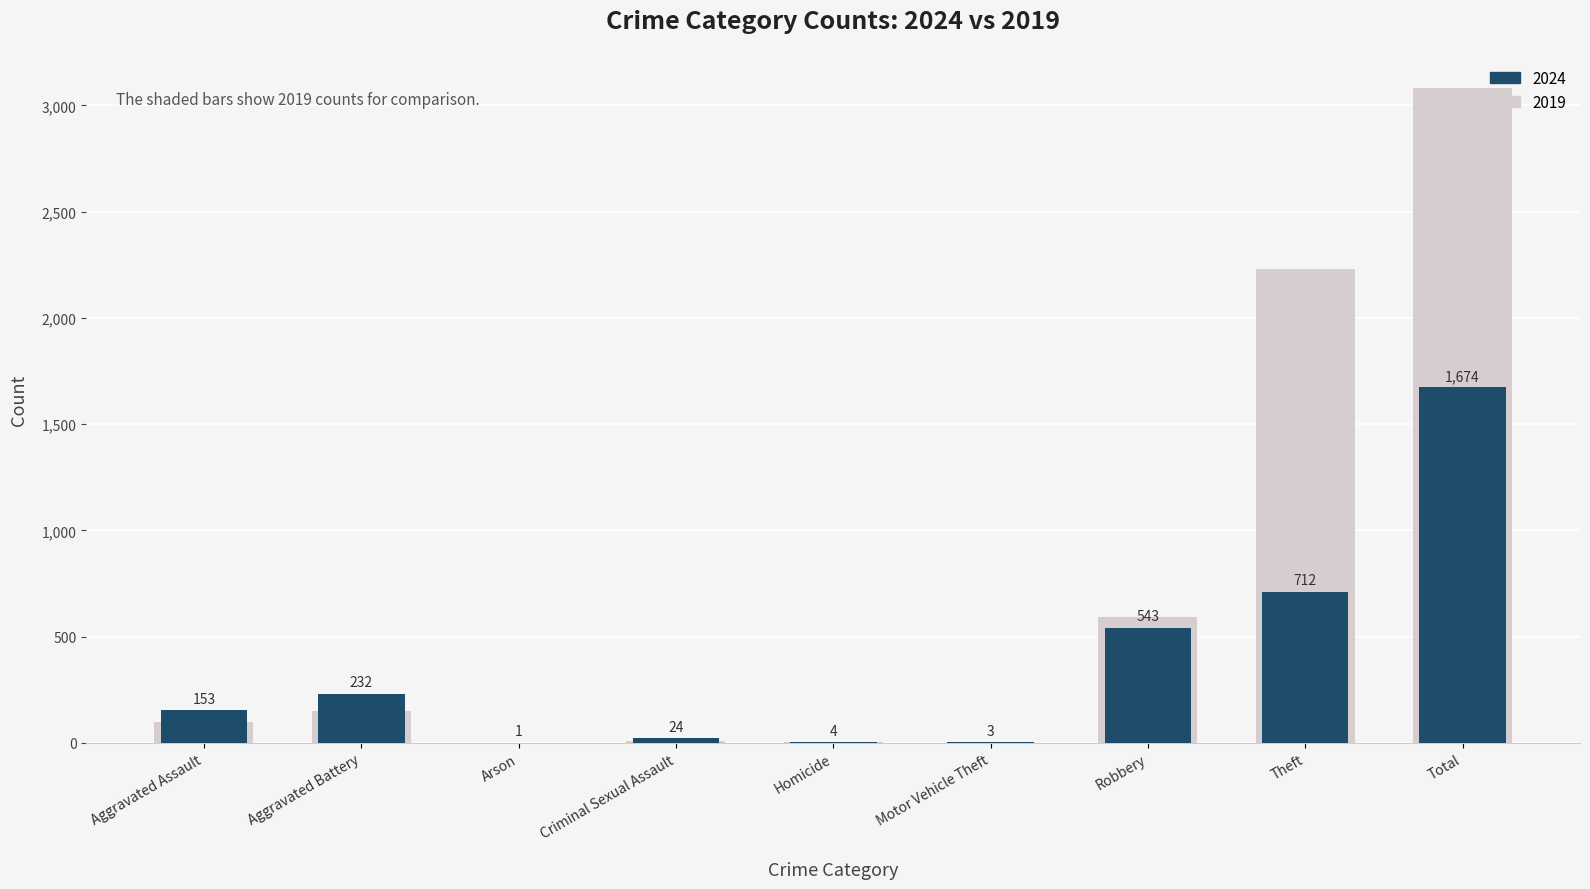

Where is 2023 nearest to the value 807?

Theft